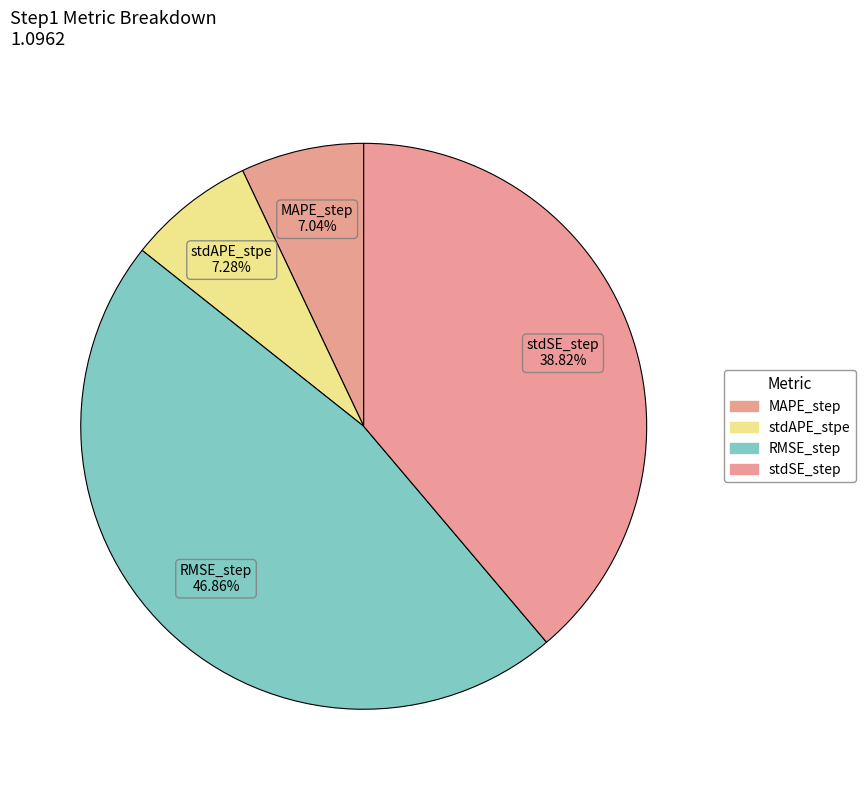

Does stdAPE_stpe account for over 50% of the chart?

No